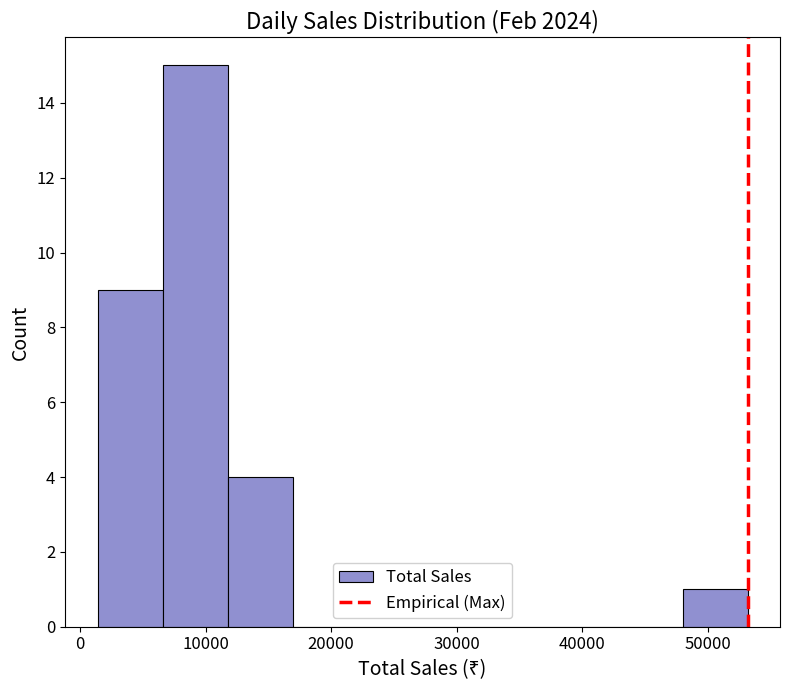

Over which range of the x-axis is the bar tallest?

7000 to 12000